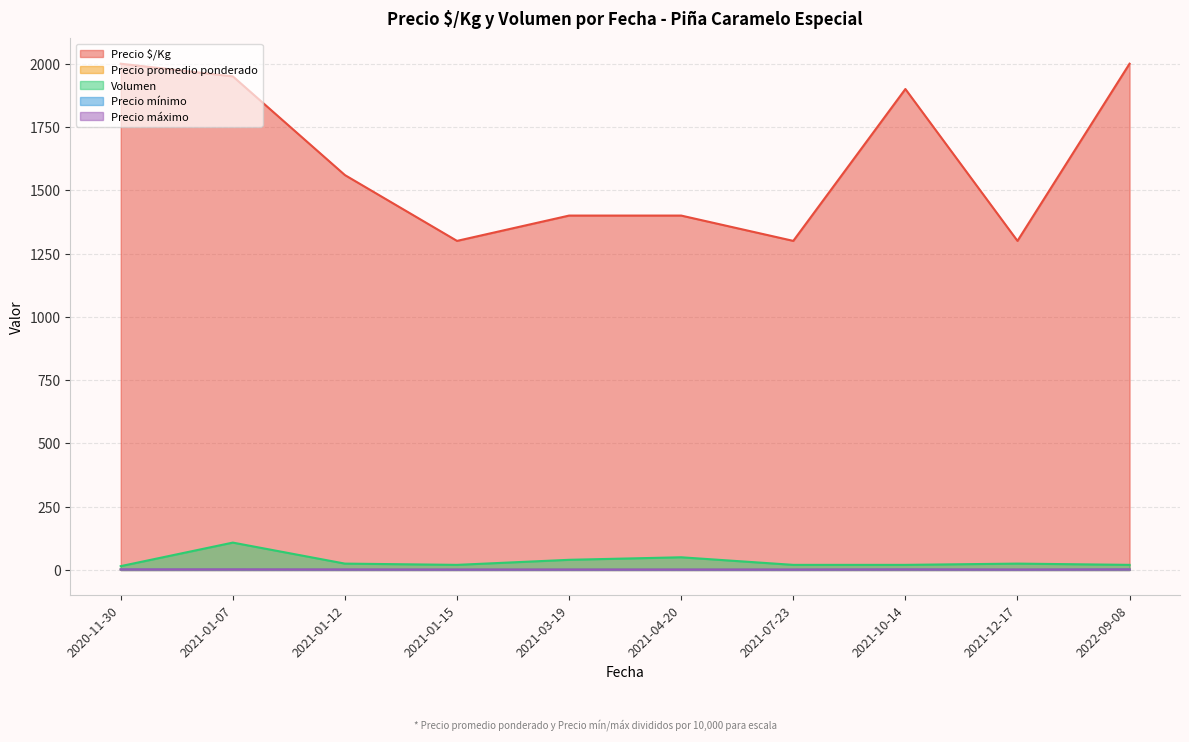

Count the number of categories in the chart.

10